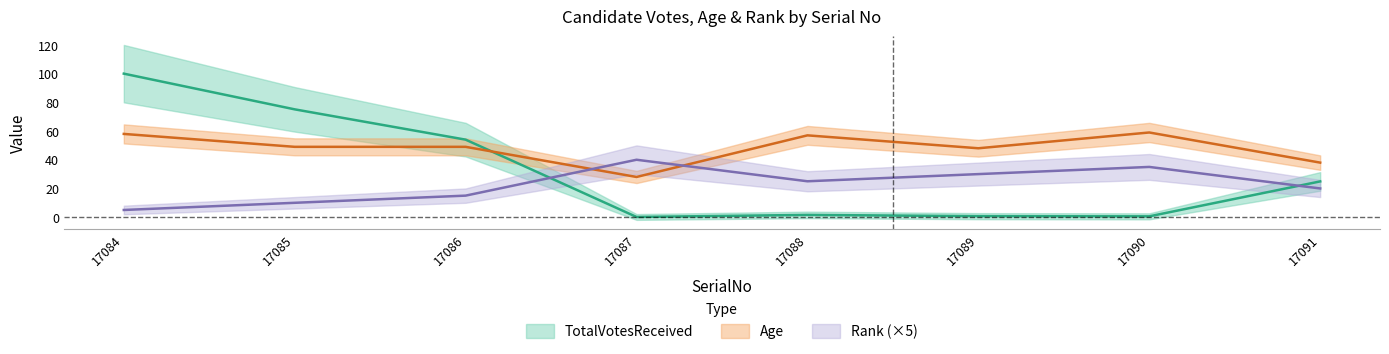

Rank the categories by Rank value from lowest to highest.

17084, 17085, 17086, 17091, 17088, 17089, 17090, 17087